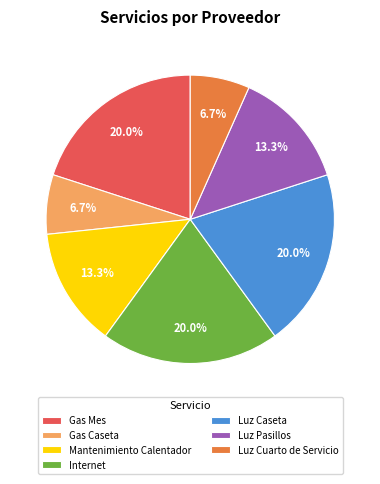

Is there any slice that represents more than half of the pie?

No